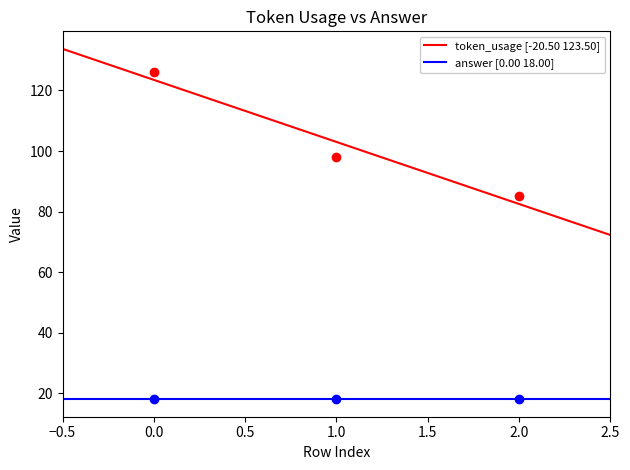

What is the change in value from 0 to 2?

-41